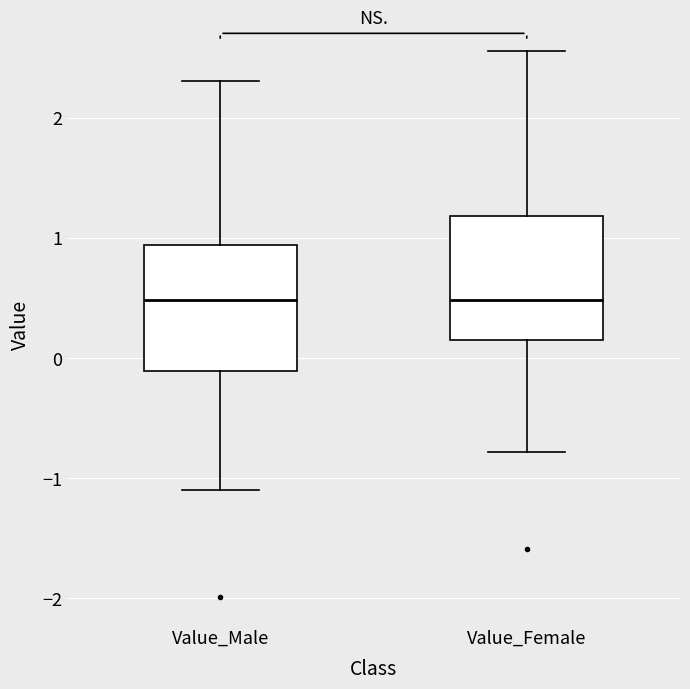

Reading left to right, transcribe this box plot: for each box, give where its median line is, the range the box spans, and where its two whiskers end, as read against the y-axis. The values are not printed on the chart, so give them approximately, as read against the axis.

Value_Male: median 0.5, box -0.1 to 0.9, whiskers -1.1 to 2.3
Value_Female: median 0.5, box 0.1 to 1.2, whiskers -0.8 to 2.6